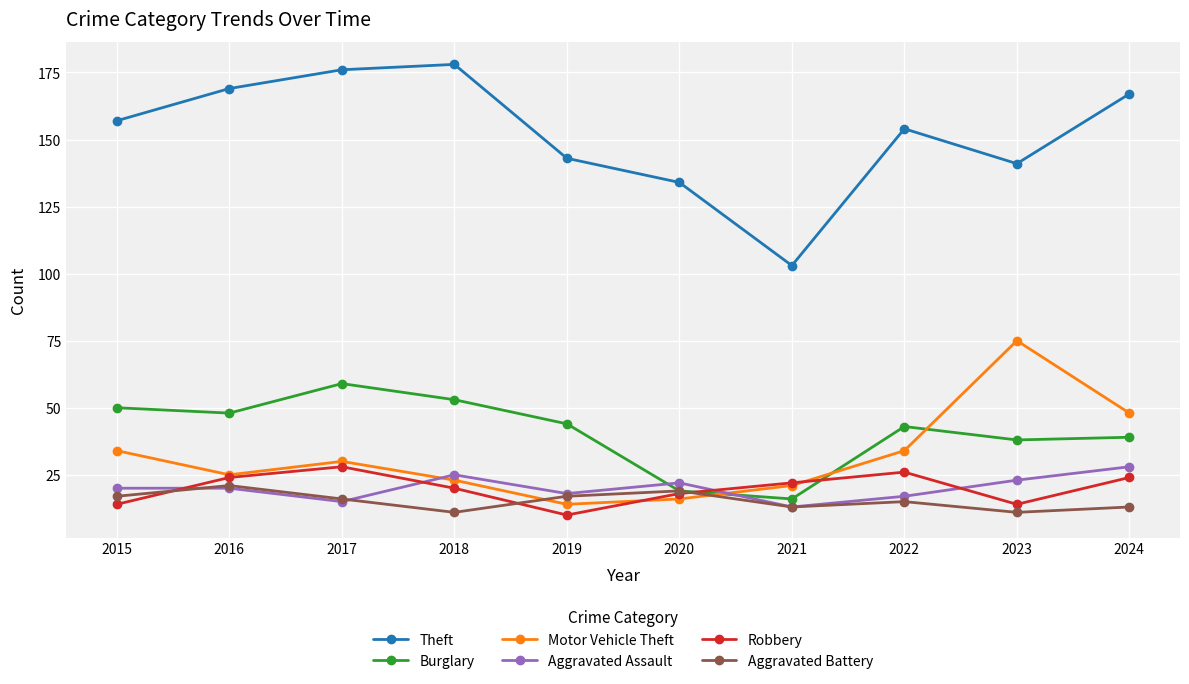

Reading right to left, list all the values displayed in this chart.

Theft: 167	141	154	103	134	143	178	176	169	157
Burglary: 39	38	43	16	19	44	53	59	48	50
Motor Vehicle Theft: 48	75	34	21	16	14	23	30	25	34
Aggravated Assault: 28	23	17	13	22	18	25	15	20	20
Robbery: 24	14	26	22	18	10	20	28	24	14
Aggravated Battery: 13	11	15	13	19	17	11	16	21	17